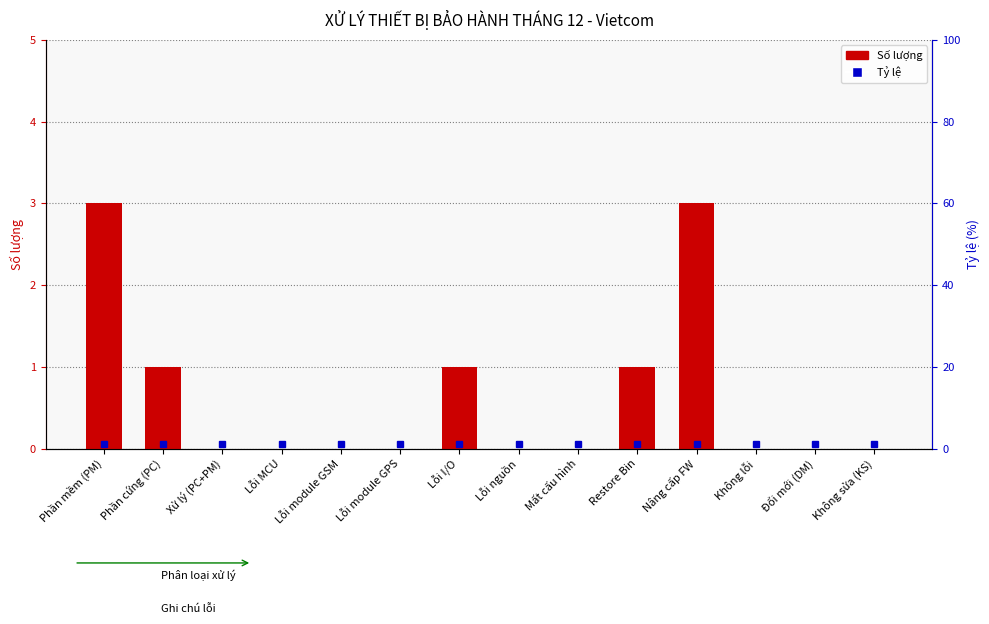

What is the maximum value shown in the chart?

3